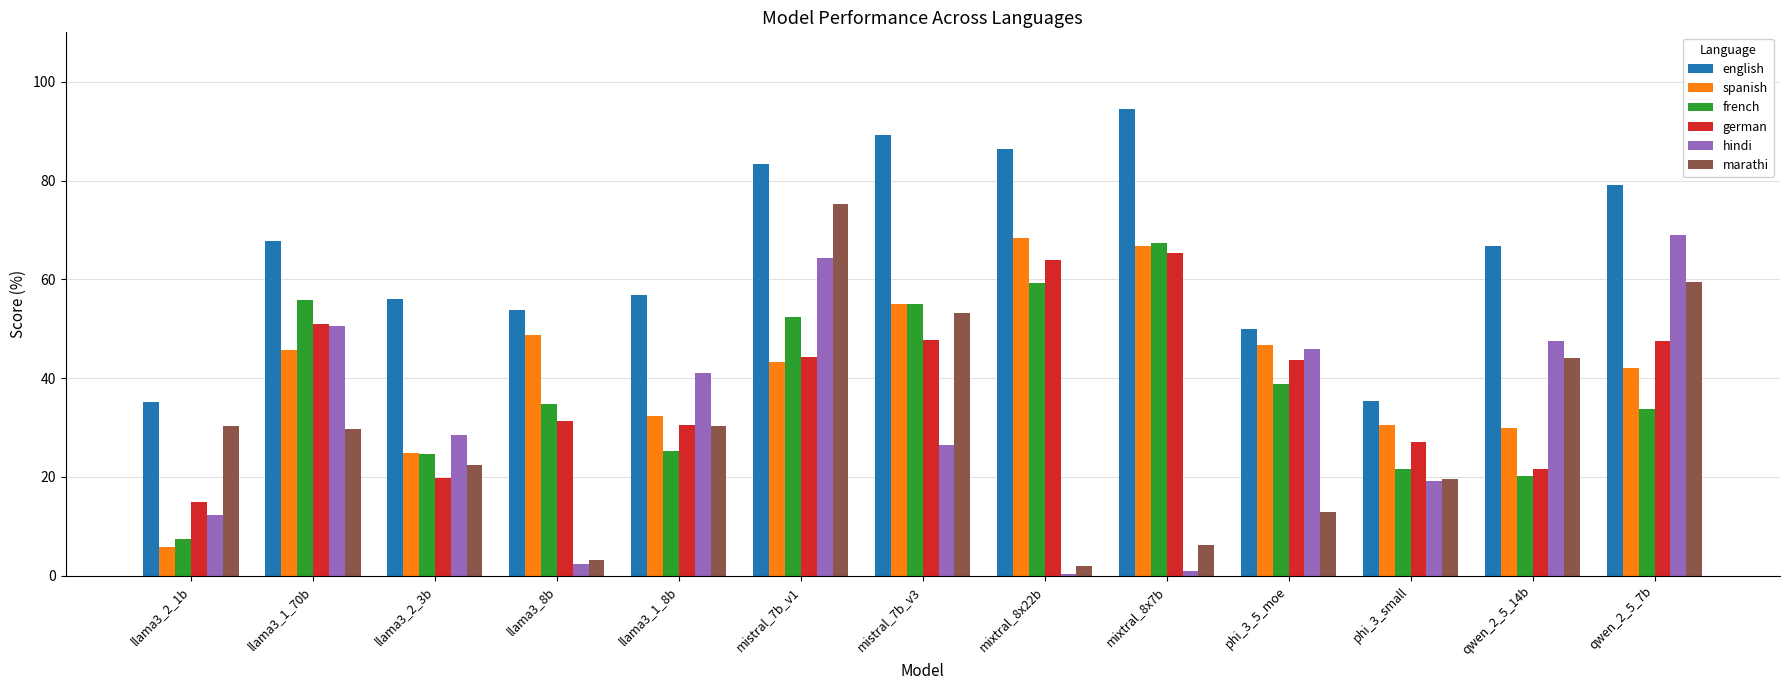

Which series changed the most between qwen_2_5_14b and qwen_2_5_7b?

german